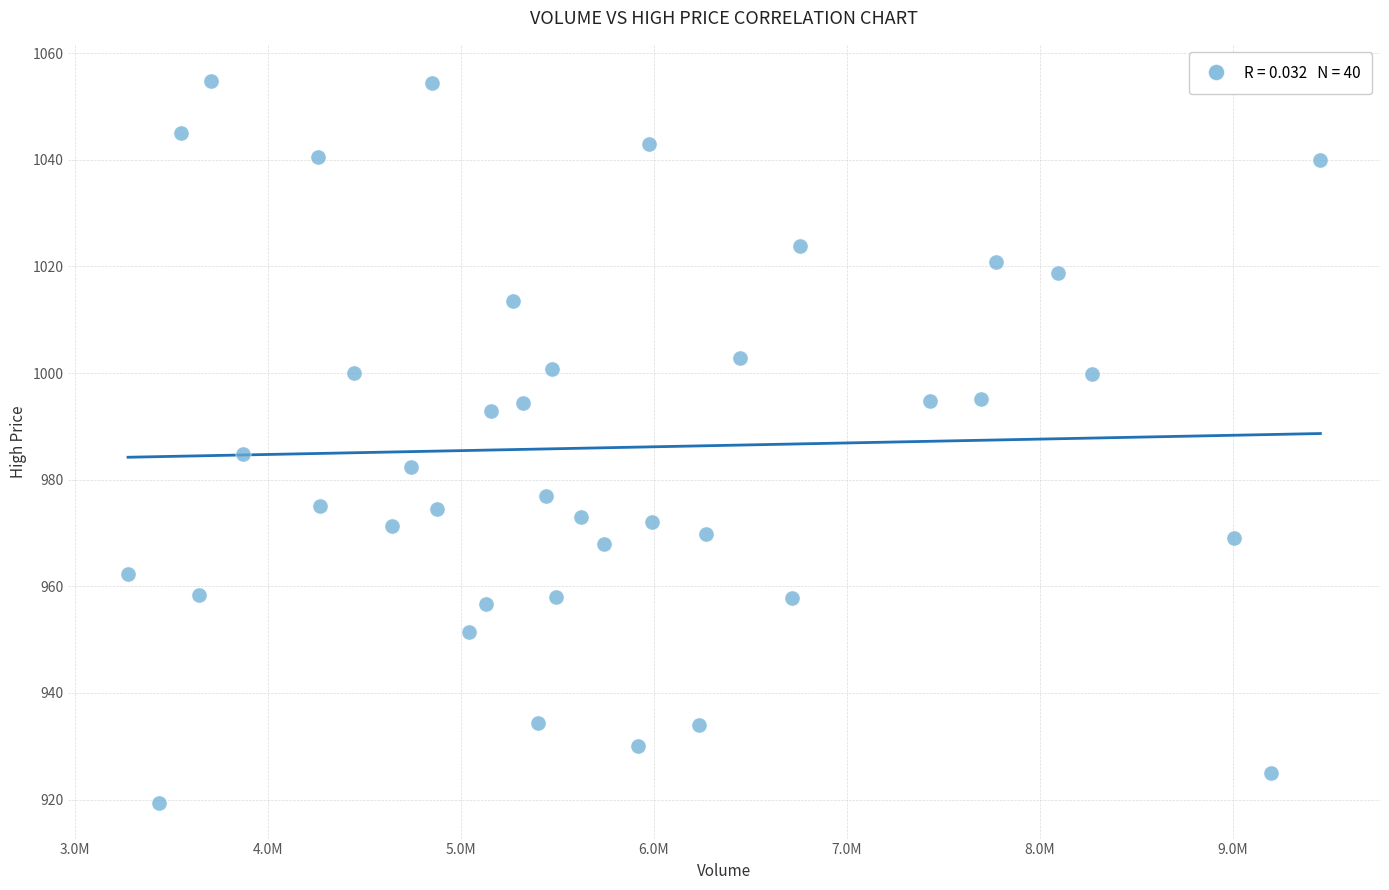

What Y value in the scatter plot is closest to 987?

984.8